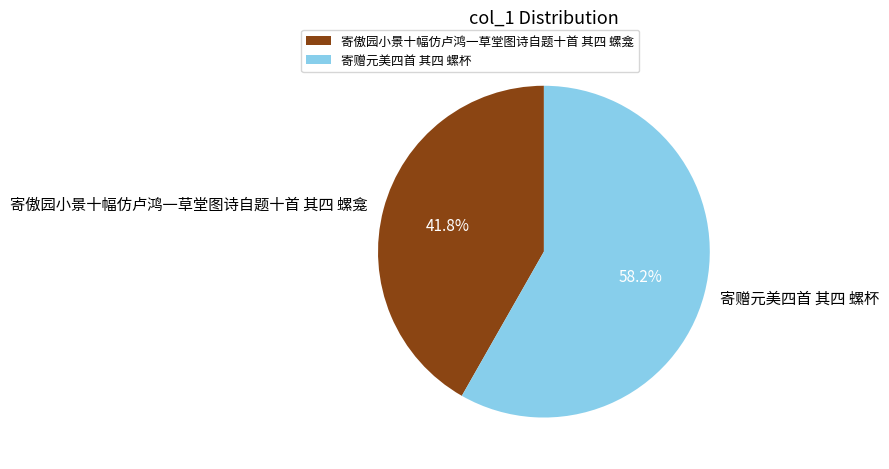

True or false: 寄傲园小景十幅仿卢鸿一草堂图诗自题十首 其四 螺龛 accounts for 42% of the total.

True